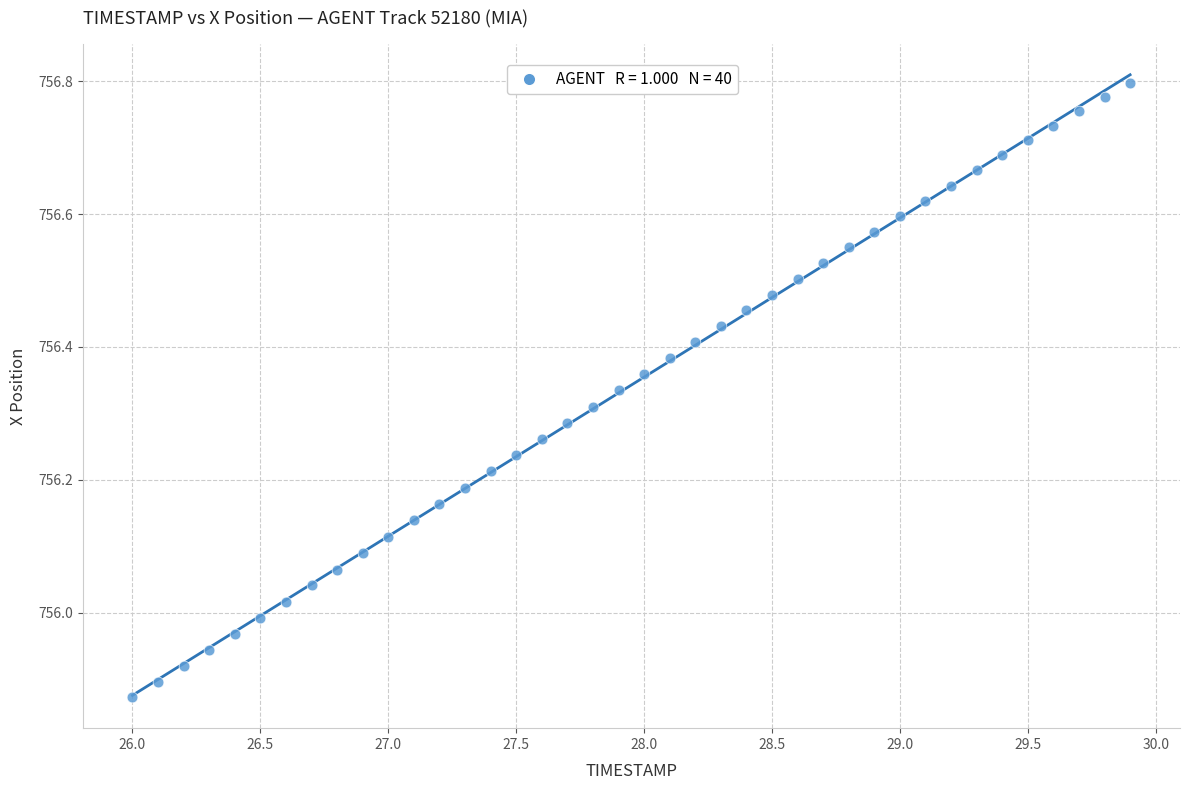

What is the range of X values (max minus min)?

3.9